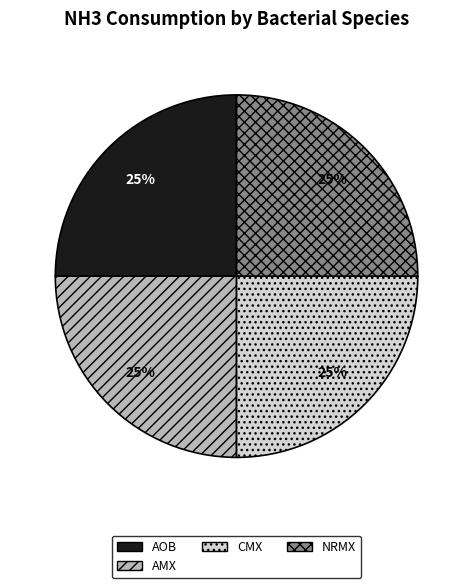

What is the ratio of the value at AOB to the value at AMX?

1.0